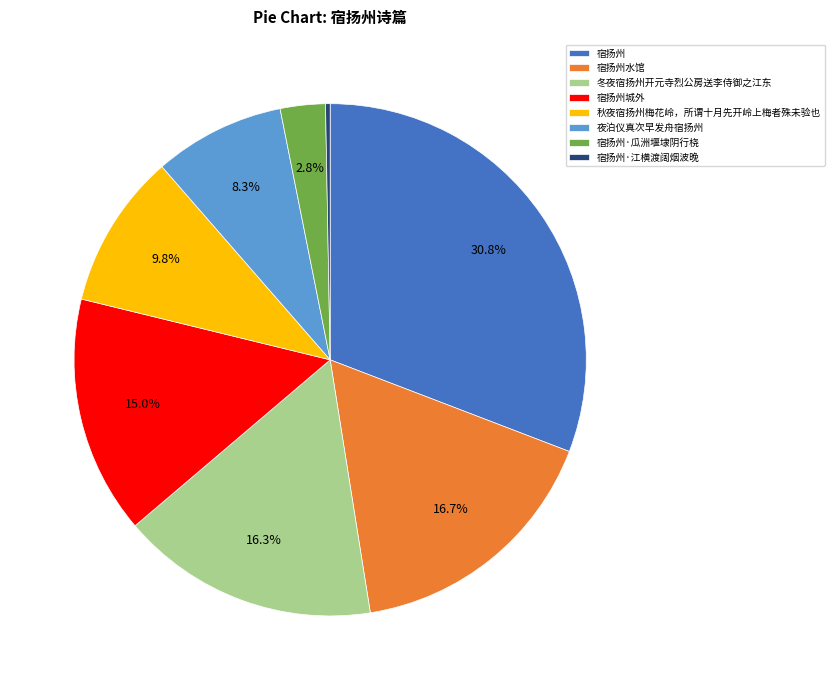

How many slices are in this pie chart?

8